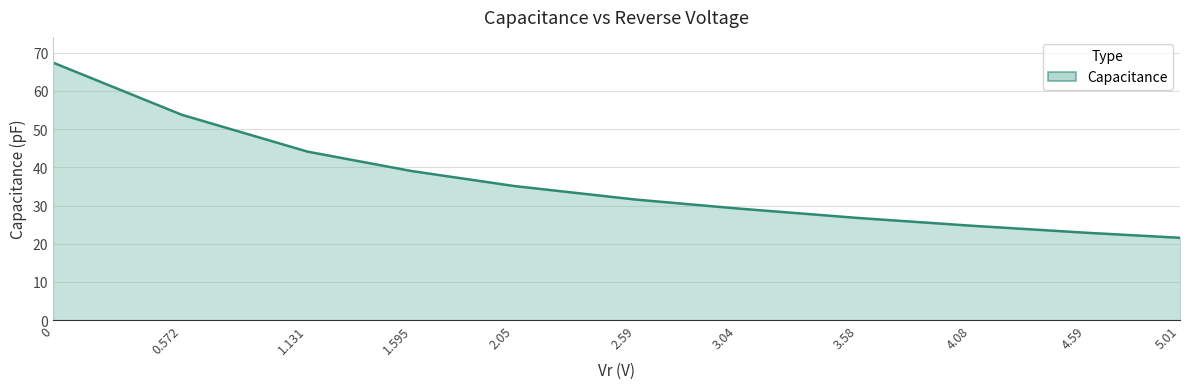

How many values exceed 31?

6